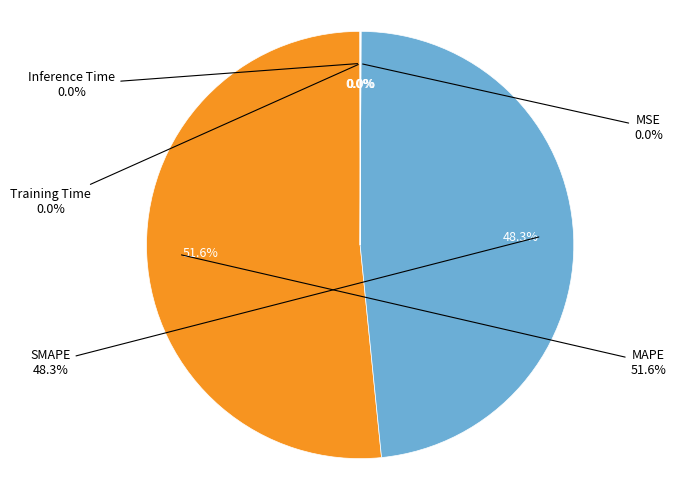

To the nearest percent, what is the average slice percentage?

20%